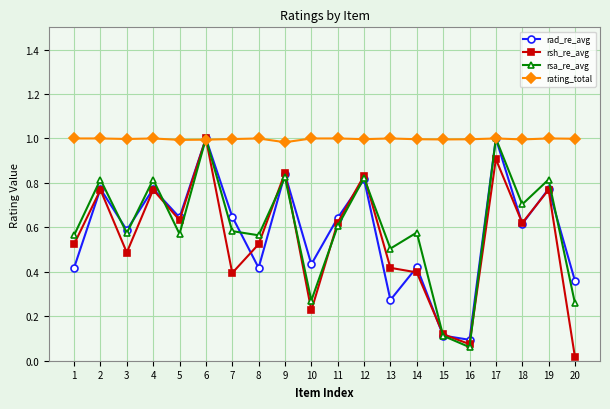

The value of rsh_re_avg at 6 is 1.0. True or false?

True